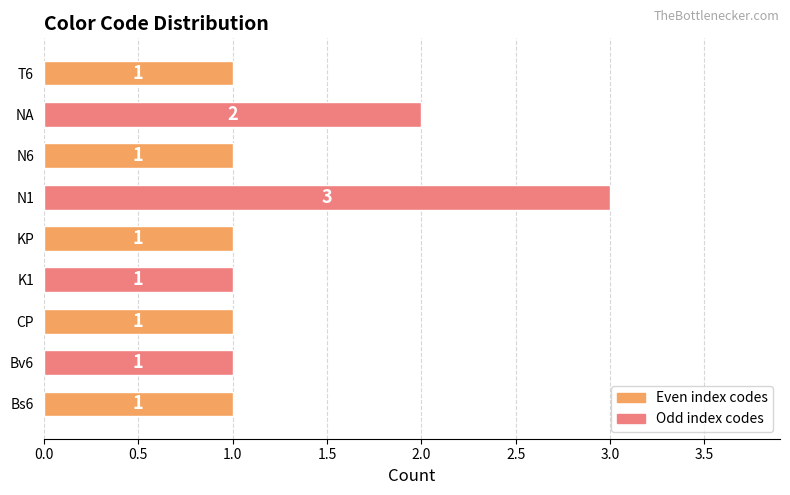

What is the change in value from Bv6 to NA?

+1